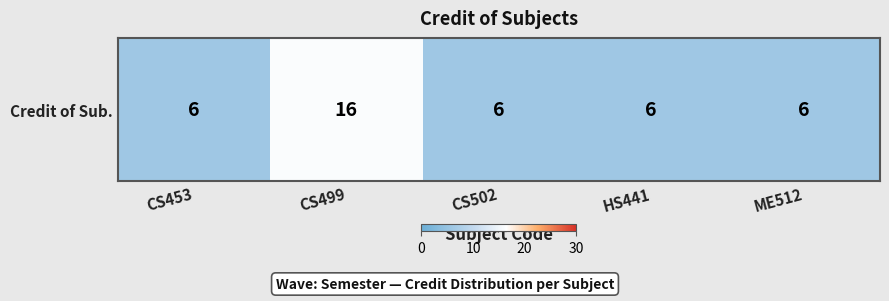

What value does the data have at CS499?

16